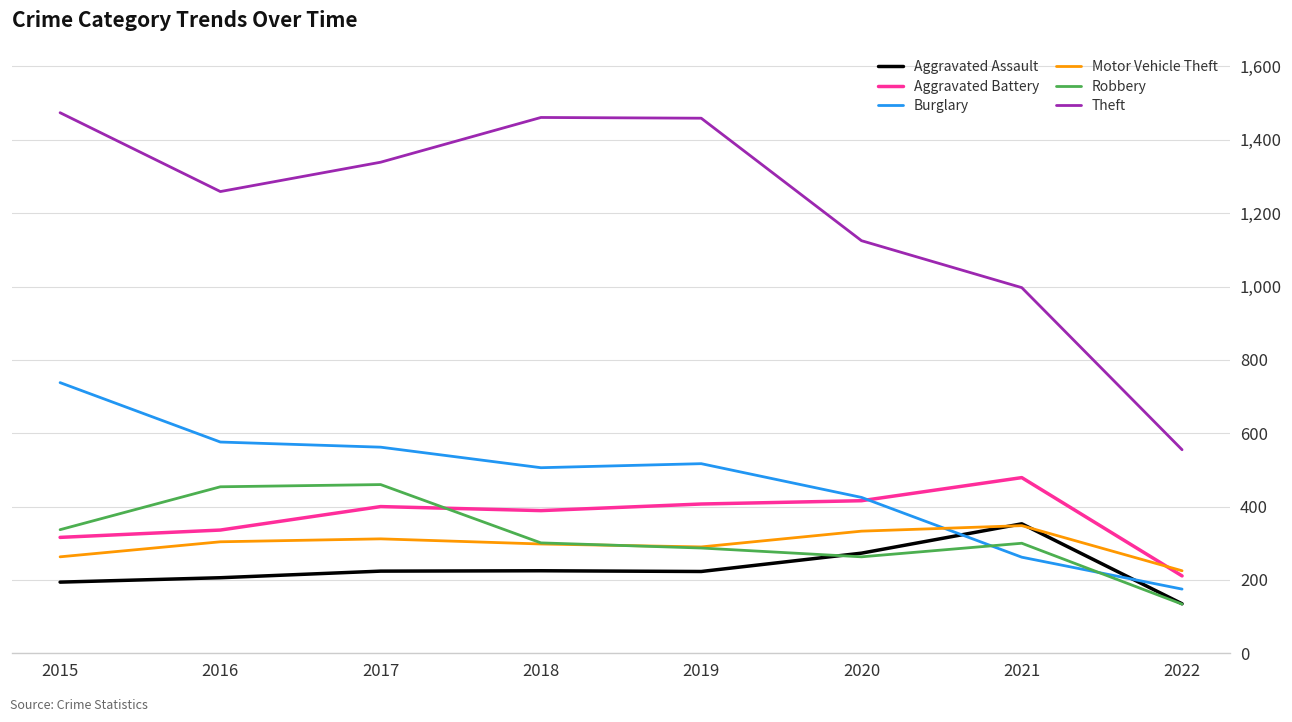

The value of Motor Vehicle Theft at 2019 is 107. True or false?

False